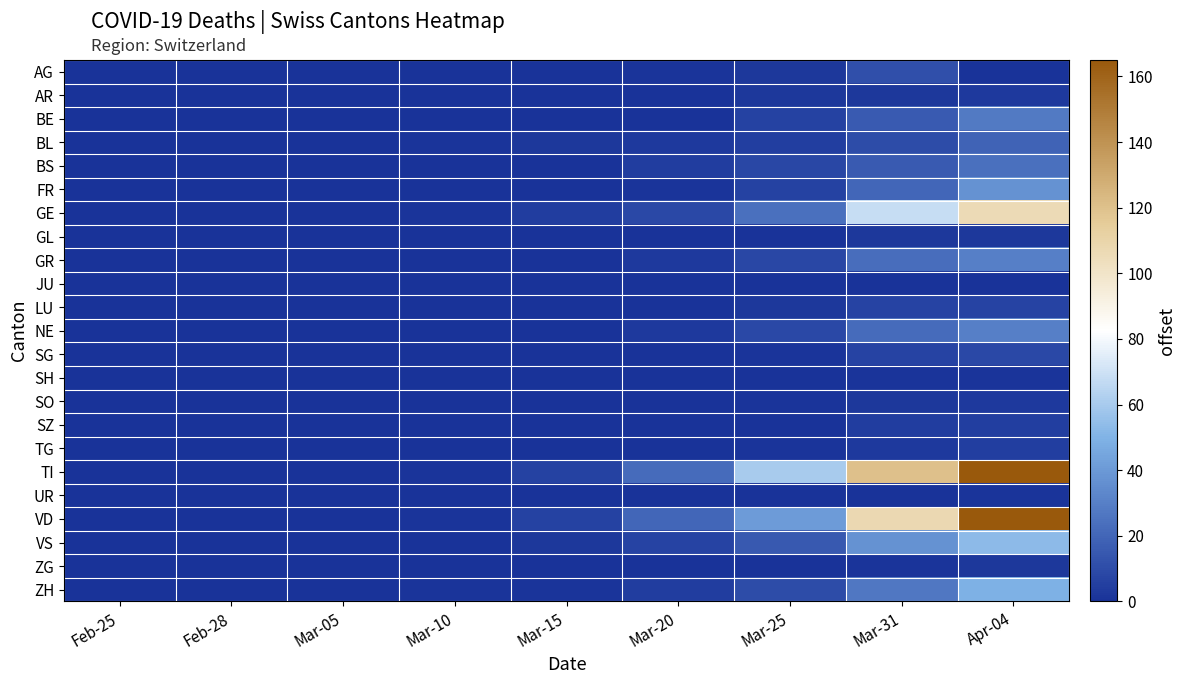

Reading left to right, extract all data points from this chart.

AG: Feb-25=0	Feb-28=0	Mar-05=0	Mar-10=0	Mar-15=0	Mar-20=1	Mar-25=2	Mar-31=11	Apr-04=0
AR: Feb-25=0	Feb-28=0	Mar-05=0	Mar-10=0	Mar-15=0	Mar-20=0	Mar-25=2	Mar-31=2	Apr-04=3
BE: Feb-25=0	Feb-28=0	Mar-05=0	Mar-10=0	Mar-15=0	Mar-20=0	Mar-25=6	Mar-31=16	Apr-04=28
BL: Feb-25=0	Feb-28=0	Mar-05=0	Mar-10=1	Mar-15=2	Mar-20=3	Mar-25=5	Mar-31=10	Apr-04=19
BS: Feb-25=0	Feb-28=0	Mar-05=0	Mar-10=0	Mar-15=0	Mar-20=4	Mar-25=8	Mar-31=16	Apr-04=24
FR: Feb-25=0	Feb-28=0	Mar-05=0	Mar-10=0	Mar-15=0	Mar-20=1	Mar-25=6	Mar-31=20	Apr-04=37
GE: Feb-25=0	Feb-28=0	Mar-05=0	Mar-10=1	Mar-15=4	Mar-20=9	Mar-25=24	Mar-31=68	Apr-04=106
GL: Feb-25=0	Feb-28=0	Mar-05=0	Mar-10=0	Mar-15=0	Mar-20=0	Mar-25=0	Mar-31=2	Apr-04=2
GR: Feb-25=0	Feb-28=0	Mar-05=0	Mar-10=0	Mar-15=0	Mar-20=3	Mar-25=8	Mar-31=23	Apr-04=30
JU: Feb-25=0	Feb-28=0	Mar-05=0	Mar-10=0	Mar-15=0	Mar-20=0	Mar-25=0	Mar-31=0	Apr-04=0
LU: Feb-25=0	Feb-28=0	Mar-05=0	Mar-10=0	Mar-15=0	Mar-20=0	Mar-25=2	Mar-31=7	Apr-04=7
NE: Feb-25=0	Feb-28=0	Mar-05=0	Mar-10=0	Mar-15=0	Mar-20=3	Mar-25=9	Mar-31=22	Apr-04=30
SG: Feb-25=0	Feb-28=0	Mar-05=0	Mar-10=0	Mar-15=0	Mar-20=0	Mar-25=1	Mar-31=7	Apr-04=9
SH: Feb-25=0	Feb-28=0	Mar-05=0	Mar-10=0	Mar-15=0	Mar-20=0	Mar-25=0	Mar-31=1	Apr-04=1
SO: Feb-25=0	Feb-28=0	Mar-05=0	Mar-10=0	Mar-15=0	Mar-20=0	Mar-25=1	Mar-31=2	Apr-04=3
SZ: Feb-25=0	Feb-28=0	Mar-05=0	Mar-10=0	Mar-15=0	Mar-20=0	Mar-25=0	Mar-31=4	Apr-04=5
TG: Feb-25=0	Feb-28=0	Mar-05=0	Mar-10=0	Mar-15=0	Mar-20=0	Mar-25=1	Mar-31=3	Apr-04=5
TI: Feb-25=0	Feb-28=0	Mar-05=0	Mar-10=1	Mar-15=6	Mar-20=22	Mar-25=60	Mar-31=120	Apr-04=165
UR: Feb-25=0	Feb-28=0	Mar-05=0	Mar-10=0	Mar-15=0	Mar-20=0	Mar-25=0	Mar-31=0	Apr-04=1
VD: Feb-25=0	Feb-28=0	Mar-05=0	Mar-10=1	Mar-15=6	Mar-20=20	Mar-25=41	Mar-31=107	Apr-04=166
VS: Feb-25=0	Feb-28=0	Mar-05=0	Mar-10=0	Mar-15=2	Mar-20=7	Mar-25=15	Mar-31=37	Apr-04=53
ZG: Feb-25=0	Feb-28=0	Mar-05=0	Mar-10=0	Mar-15=0	Mar-20=0	Mar-25=0	Mar-31=1	Apr-04=2
ZH: Feb-25=0	Feb-28=0	Mar-05=0	Mar-10=1	Mar-15=1	Mar-20=4	Mar-25=10	Mar-31=27	Apr-04=49